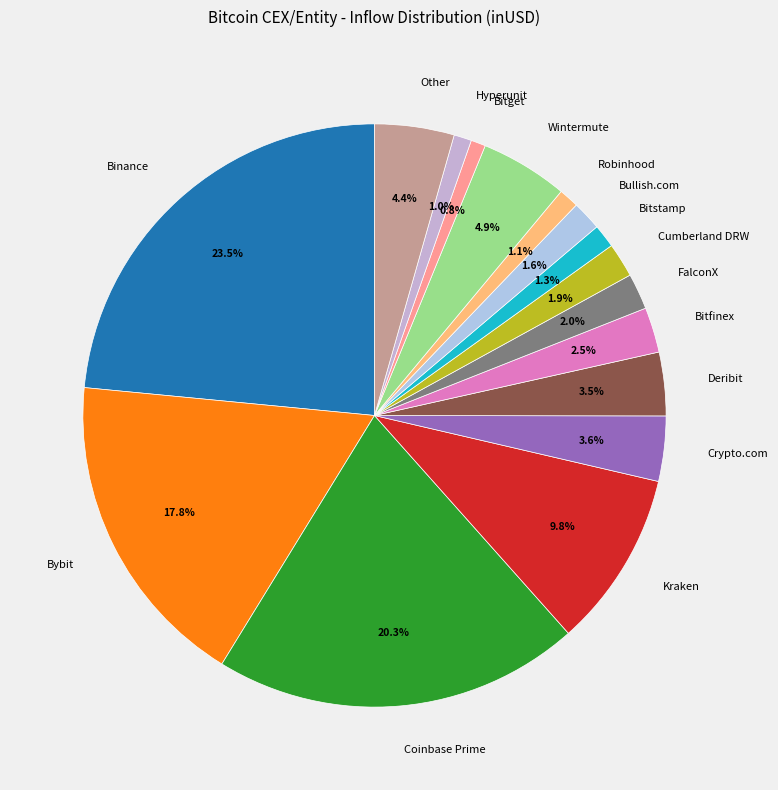

How many slices are in this pie chart?

16